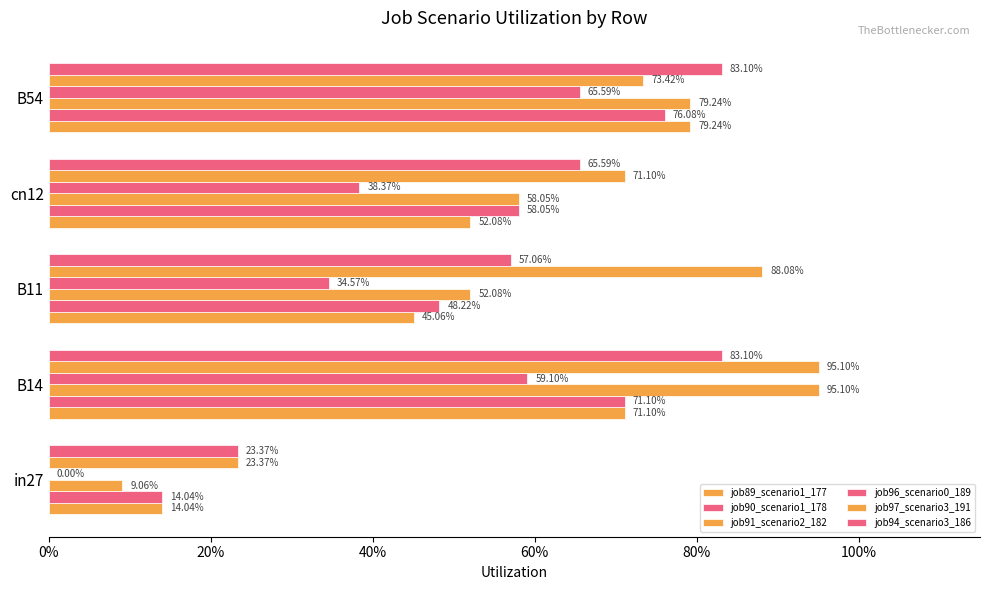

What position from the left is B54?

5